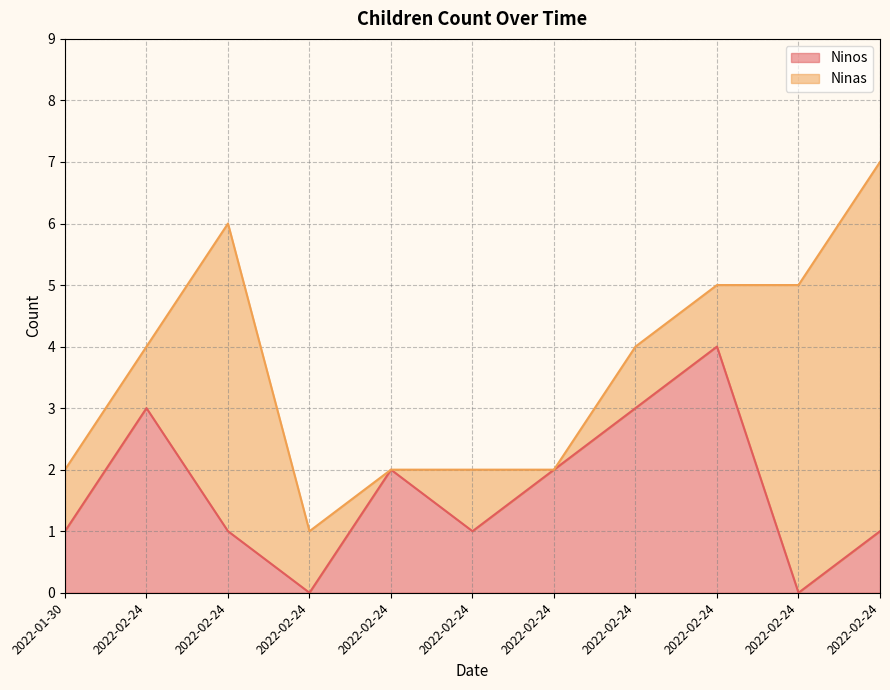

How many interior local peaks (higher than both neighbors) does the data have?

3